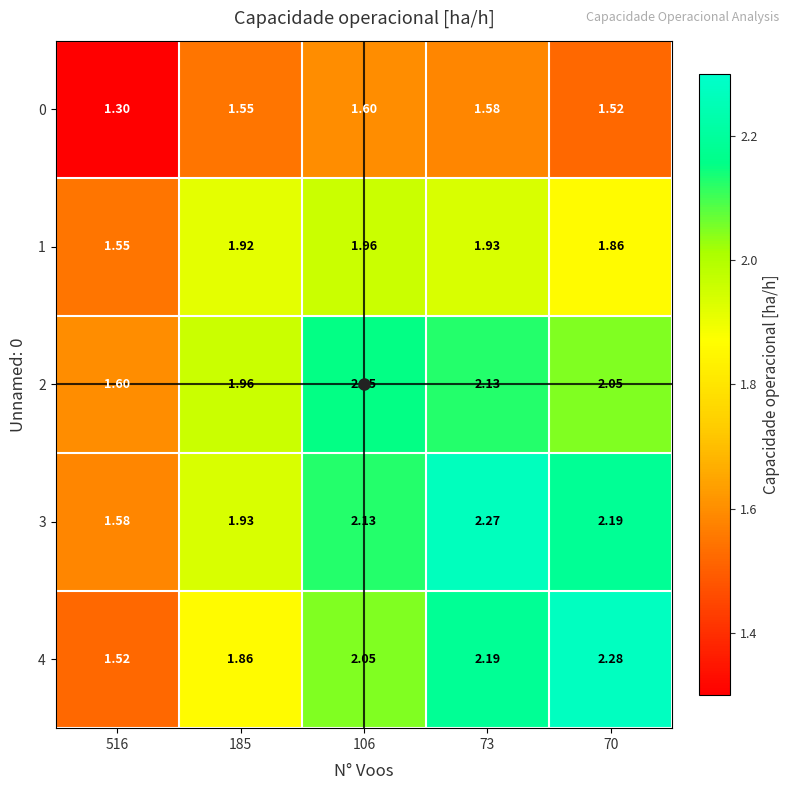

How many series are shown in this chart?

5